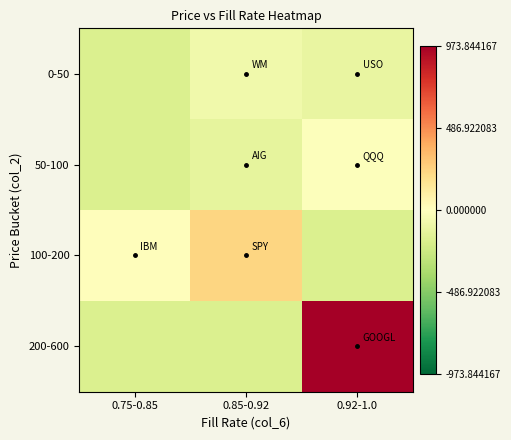

Which series changed the most between 0.75-0.85 and 0.85-0.92?

100-200